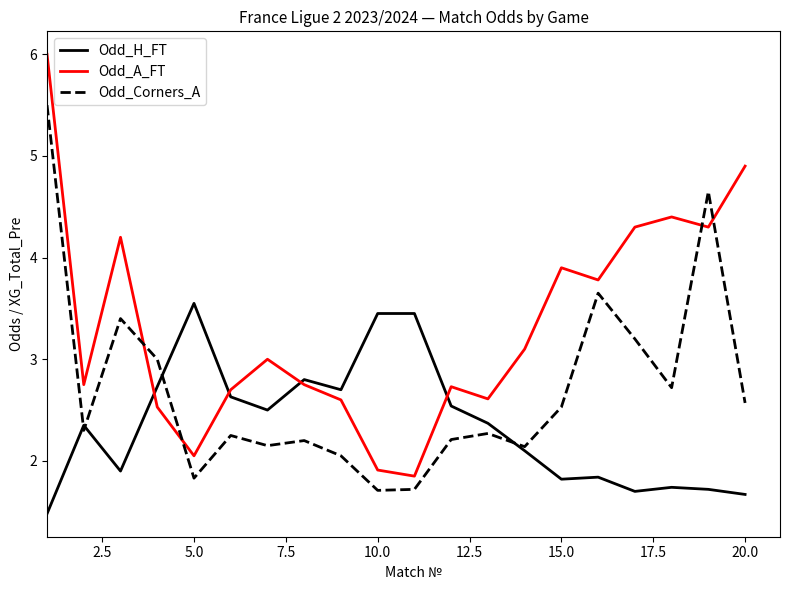

True or false: Odd_A_FT and Odd_H_FT cross at least once.

True